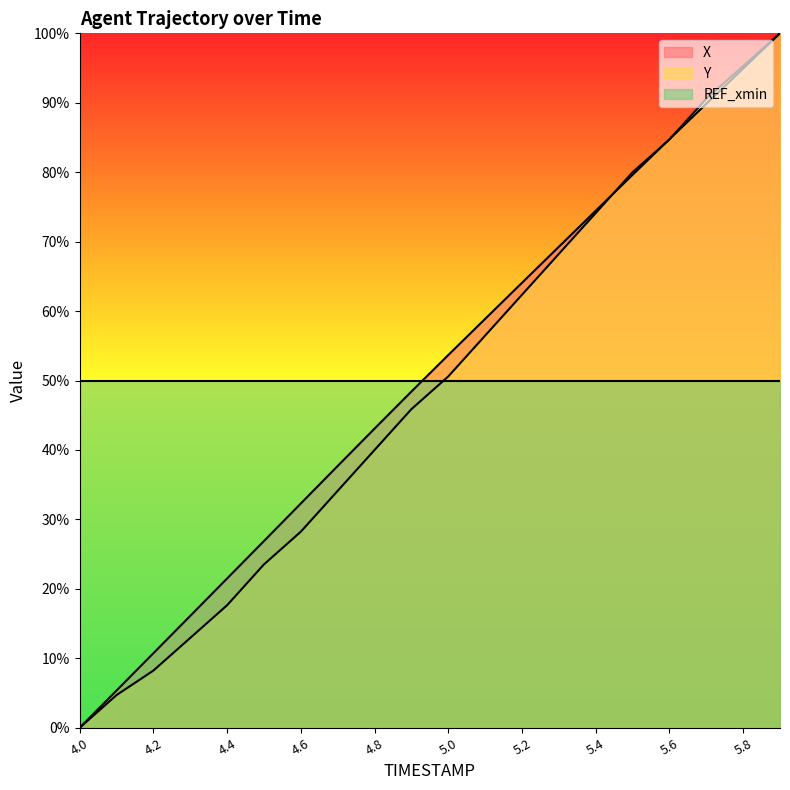

Reading left to right, transcribe all the data shown in this chart.

X: 0.0	5.4	10.7	16.1	21.5	26.9	32.3	37.7	43.1	48.4	53.7	58.9	64.1	69.3	74.5	79.6	84.8	89.8	94.9	100.0
Y: 0.0	4.7	8.2	12.9	17.6	23.5	28.2	34.1	40.0	45.9	50.6	56.5	62.4	68.2	74.1	80.0	84.7	90.6	95.3	100.0